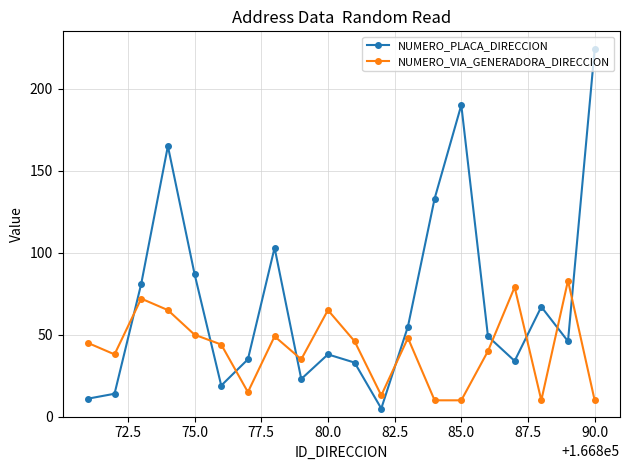

Does the chart display data point markers on the line(s)?

Yes